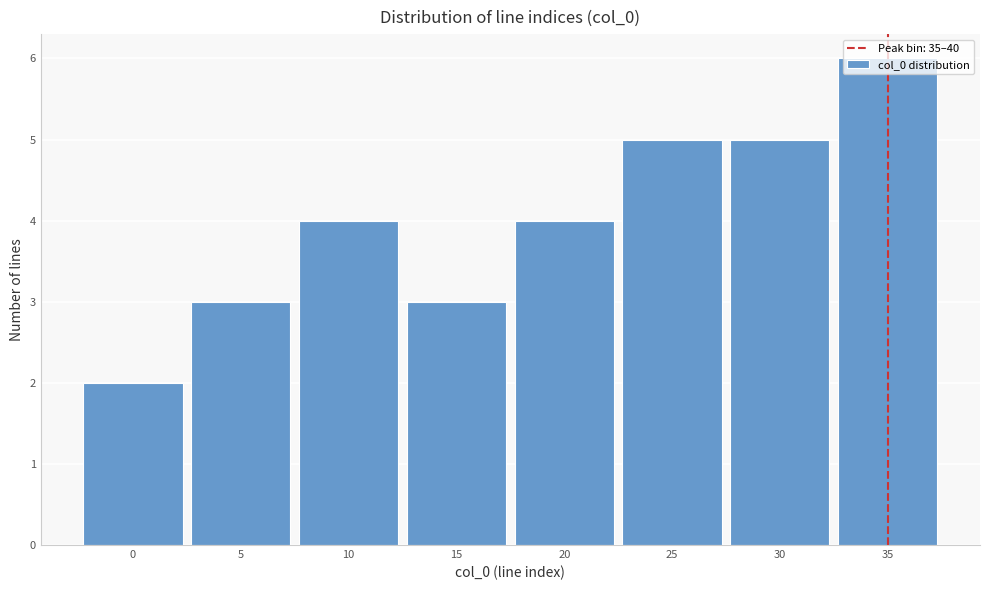

The chart shows a value of 5 at 25. True or false?

True